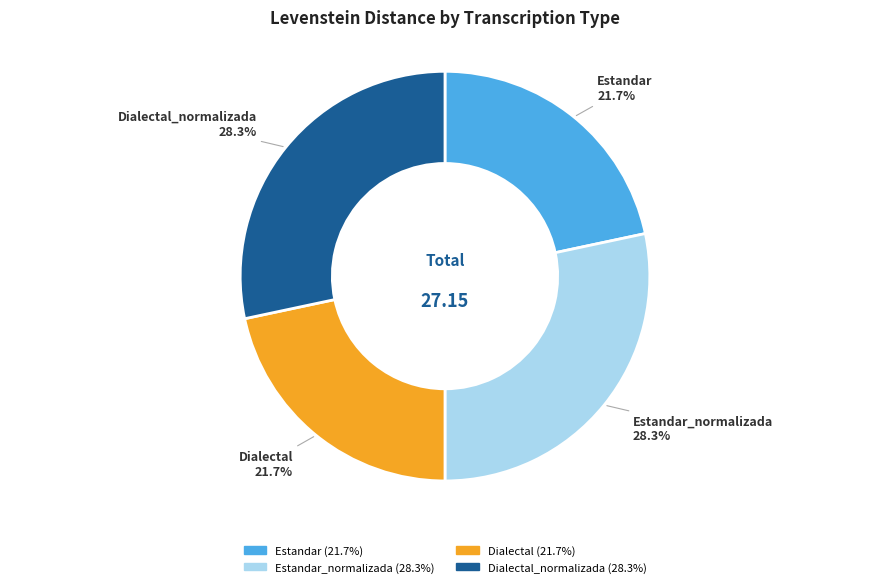

To the nearest percent, what is the difference between the largest and smallest slice percentages?

7%